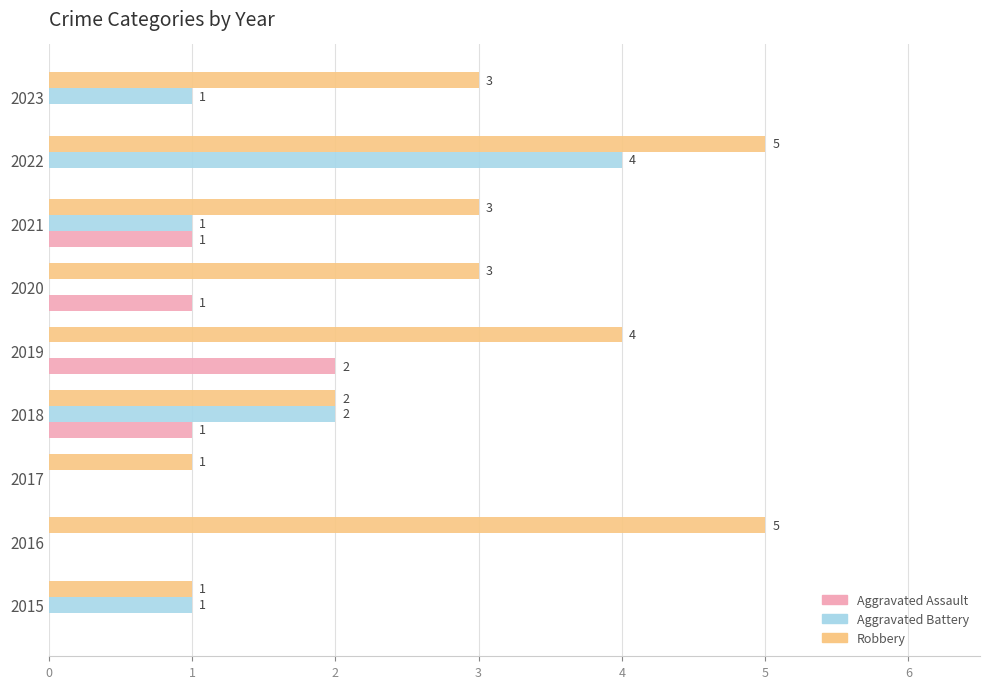

At which category is the sum across all series the highest?

2022